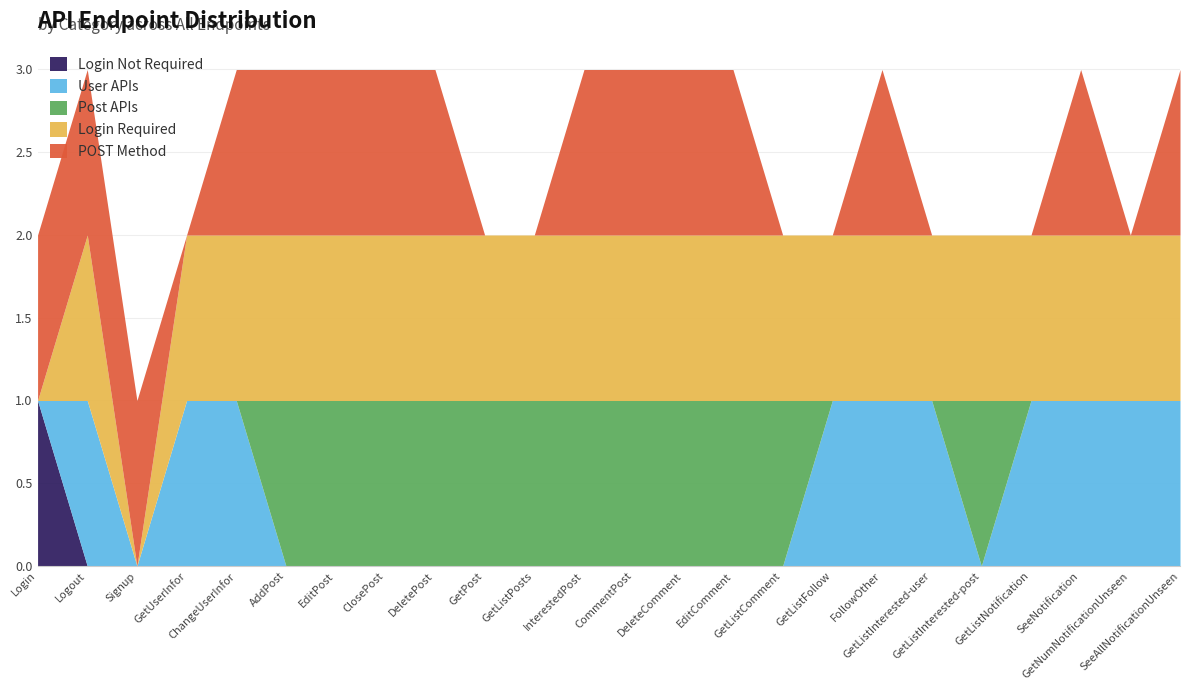

What is the maximum value for Post APIs?

1